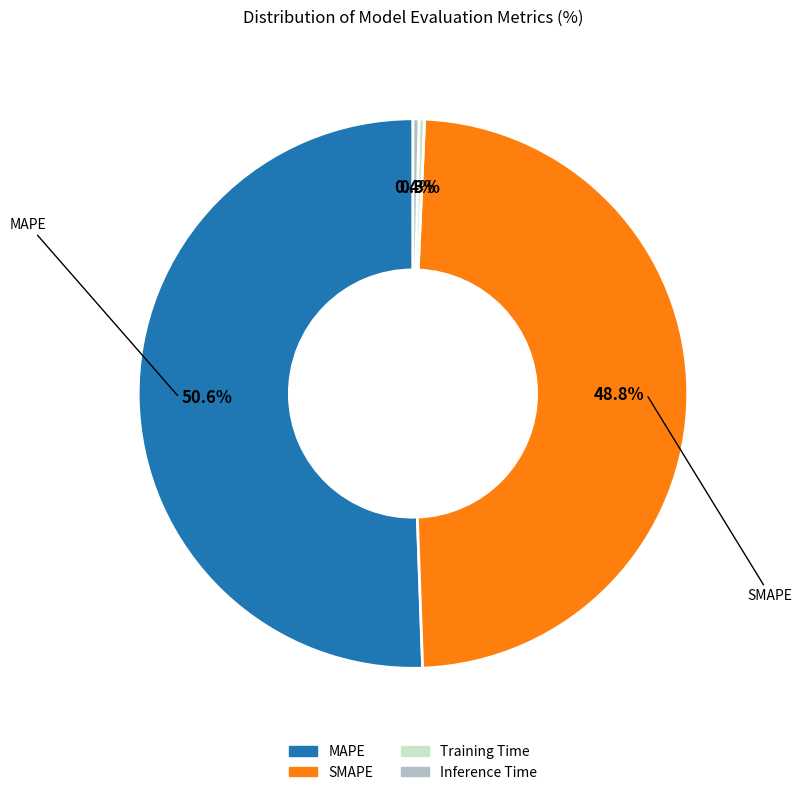

How many segments does this pie chart have?

4